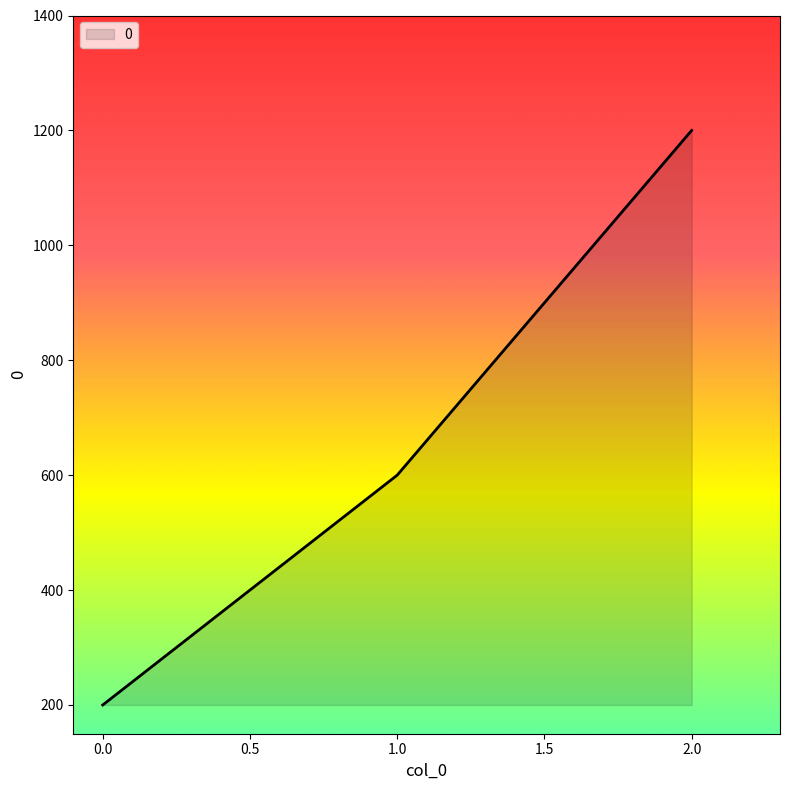

What is the approximate value at 2.0, to the nearest 50?

1200